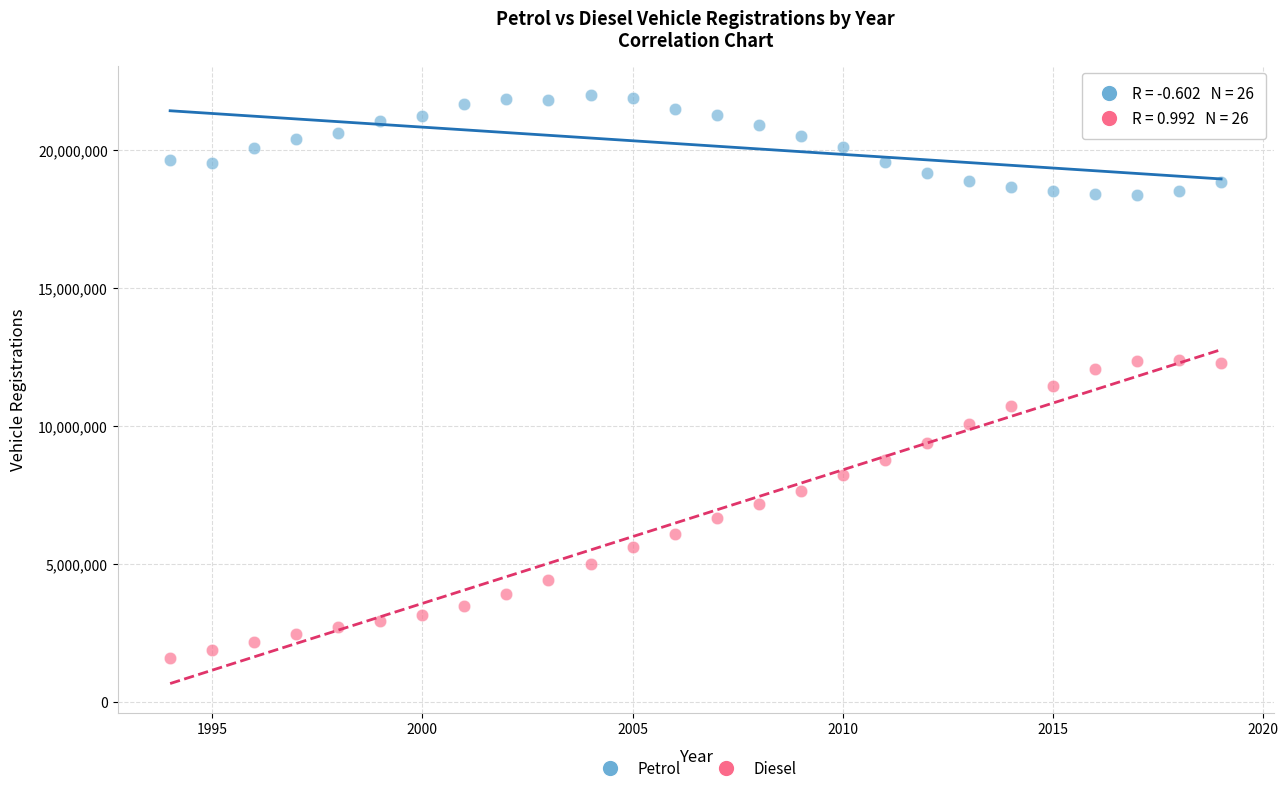

Which series has the largest Y range (max minus min)?

Diesel